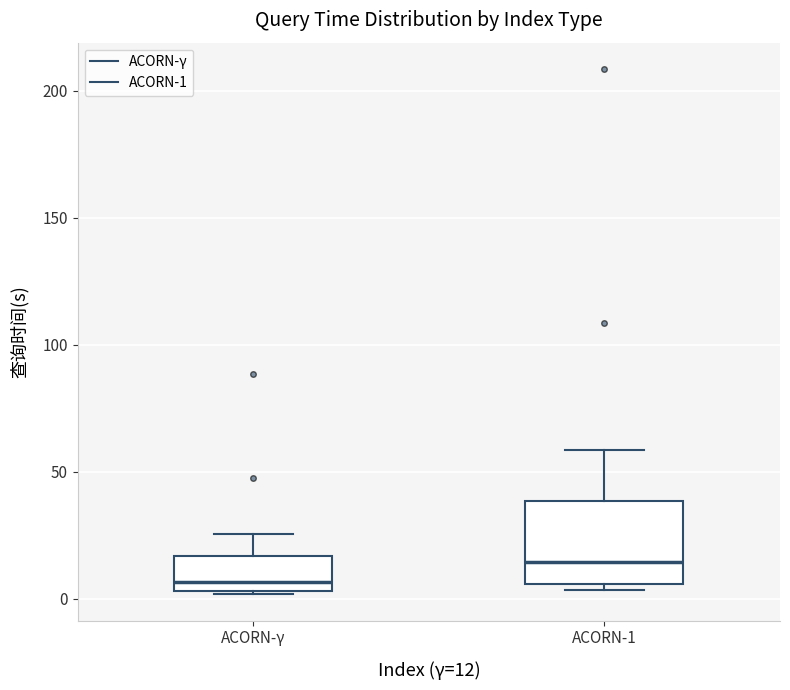

Which box has the lowest median line?

ACORN-γ